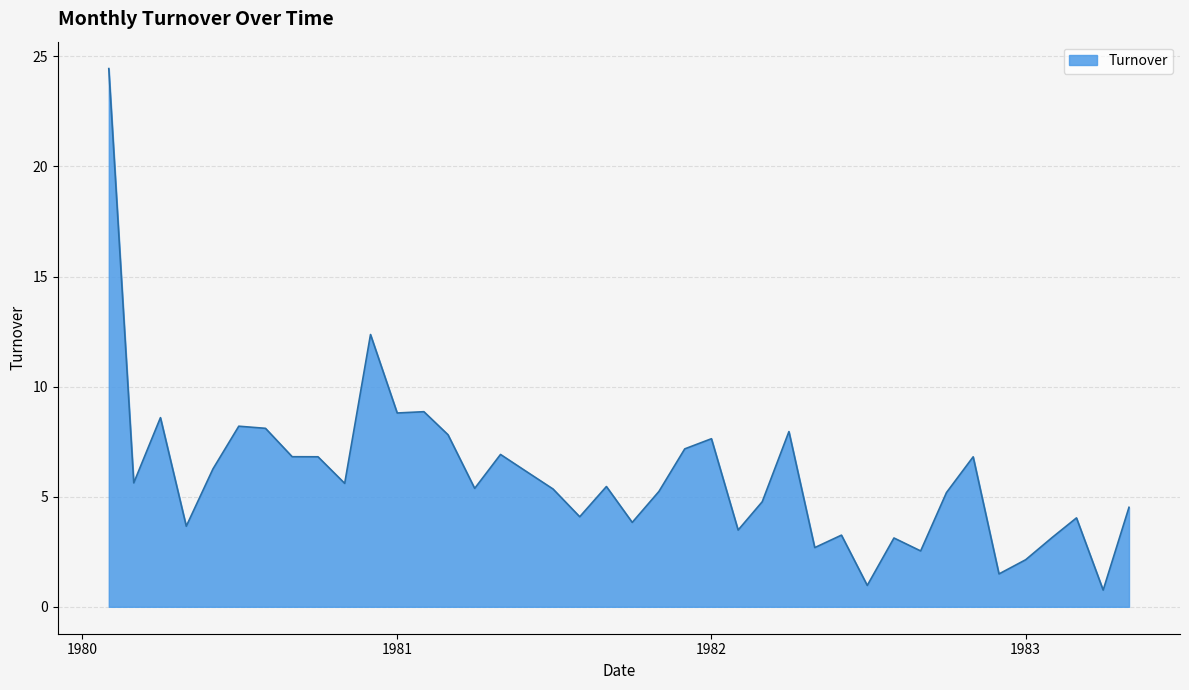

What is the smallest value displayed?

0.8